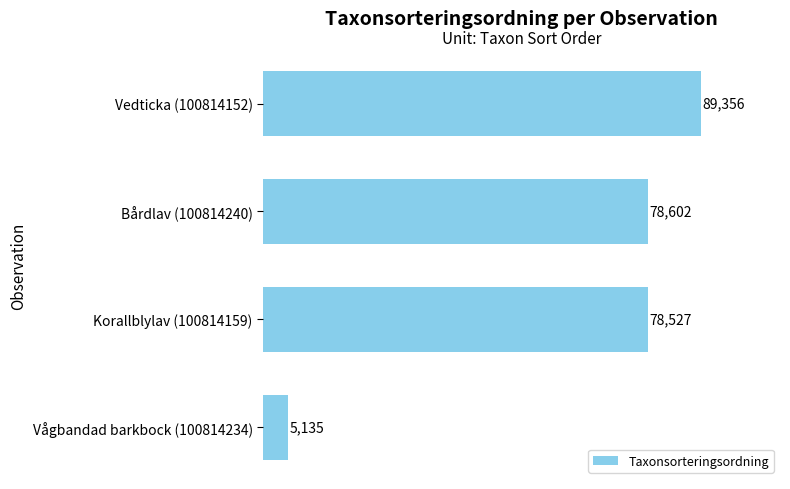

What is the ratio of the value at Vedticka (100814152) to the value at Bårdlav (100814240)?

1.1